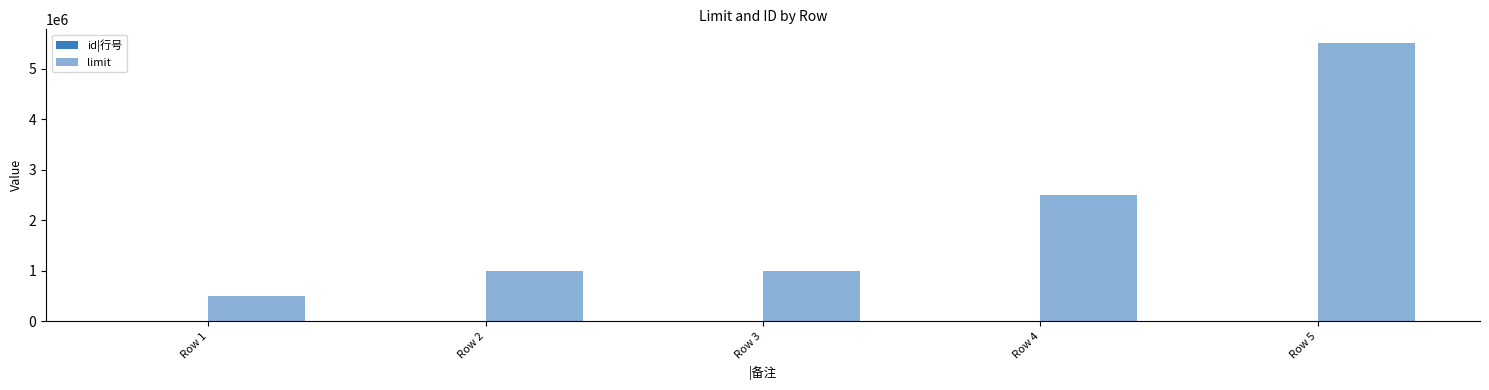

Between Row 2 and Row 5, which is larger?

Row 5